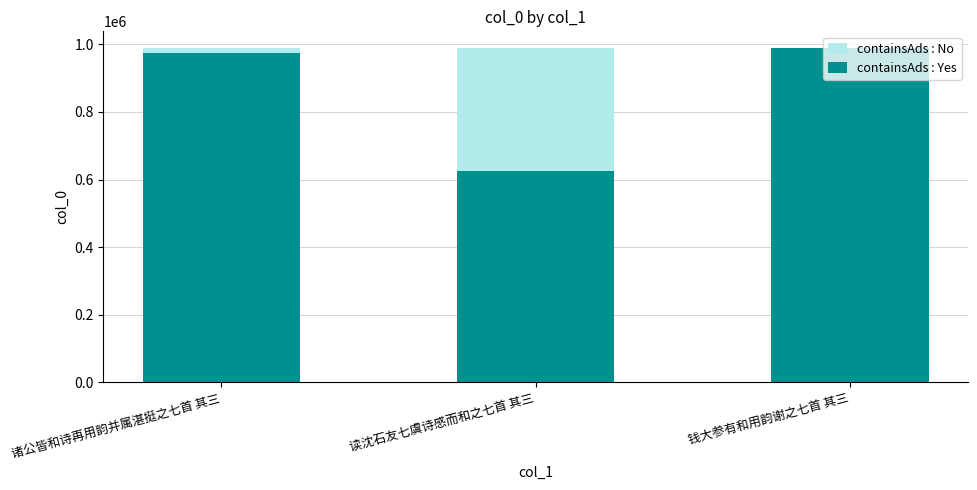

The value of containsAds : Yes at 读沈石友七虞诗感而和之七首 其三 is 204533. True or false?

False